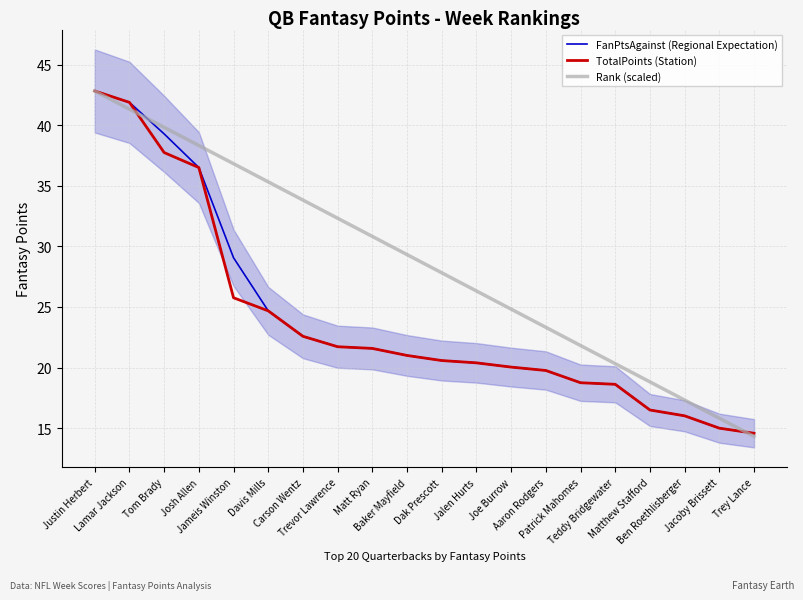

Rank the categories by Rank (scaled) value from lowest to highest.

Trey Lance, Jacoby Brissett, Ben Roethlisberger, Matthew Stafford, Teddy Bridgewater, Patrick Mahomes, Aaron Rodgers, Joe Burrow, Jalen Hurts, Dak Prescott, Baker Mayfield, Matt Ryan, Trevor Lawrence, Carson Wentz, Davis Mills, Jameis Winston, Josh Allen, Tom Brady, Lamar Jackson, Justin Herbert